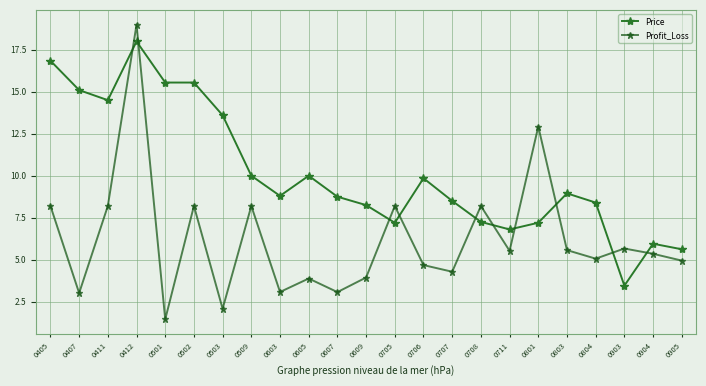

What is the average value of the Price series?

10.2